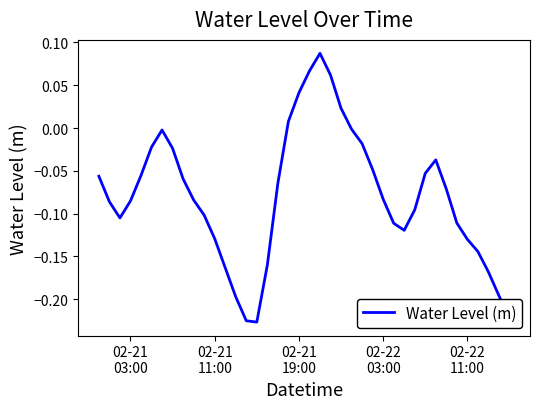

What is the difference between the maximum and minimum values?

0.3